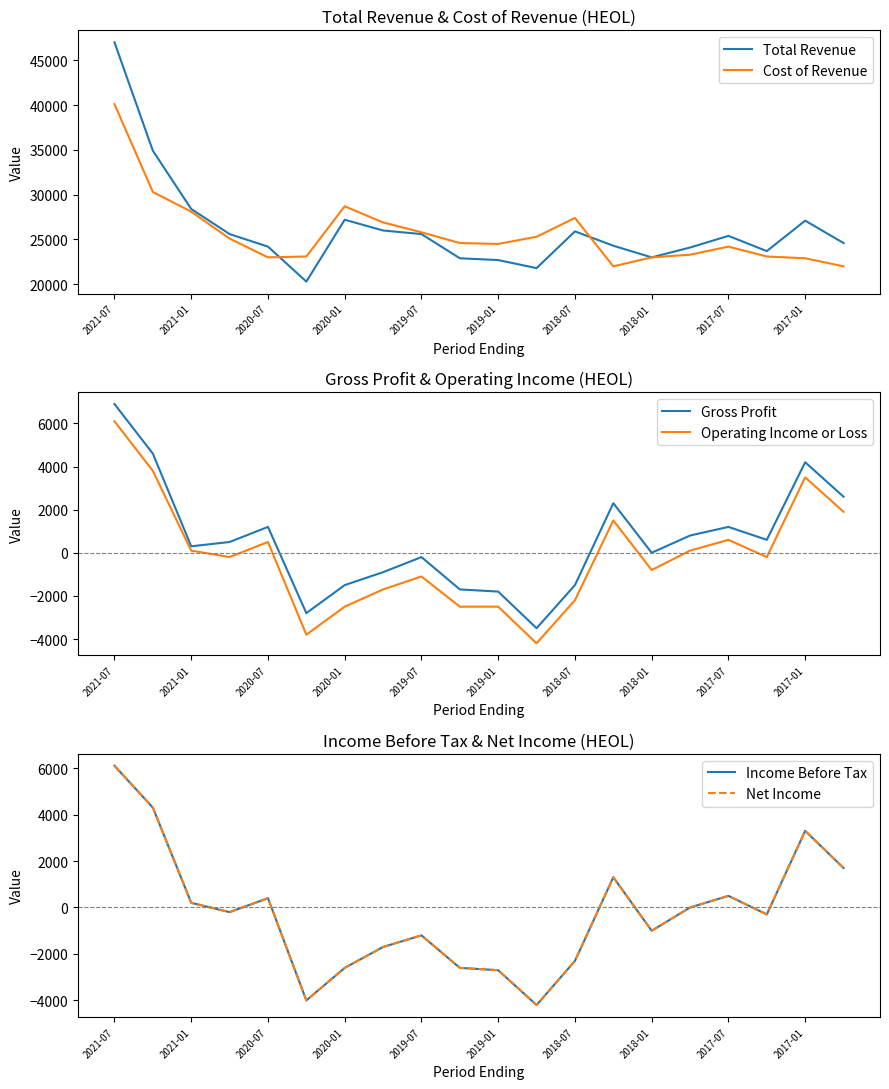

Which category has the highest value in the Cost of Revenue series?

2021-07